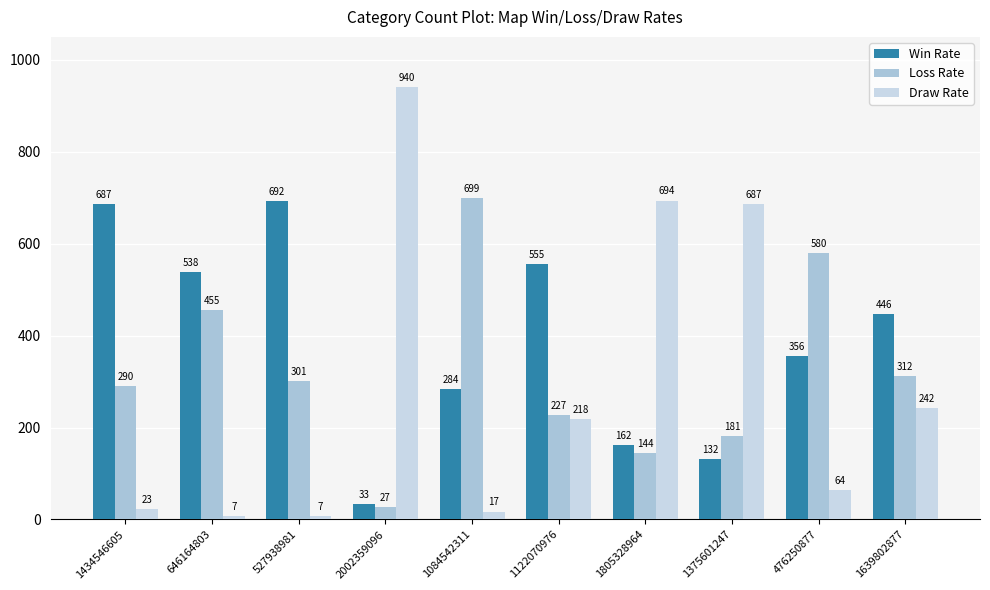

At which category is the sum across all series the highest?

1434546605